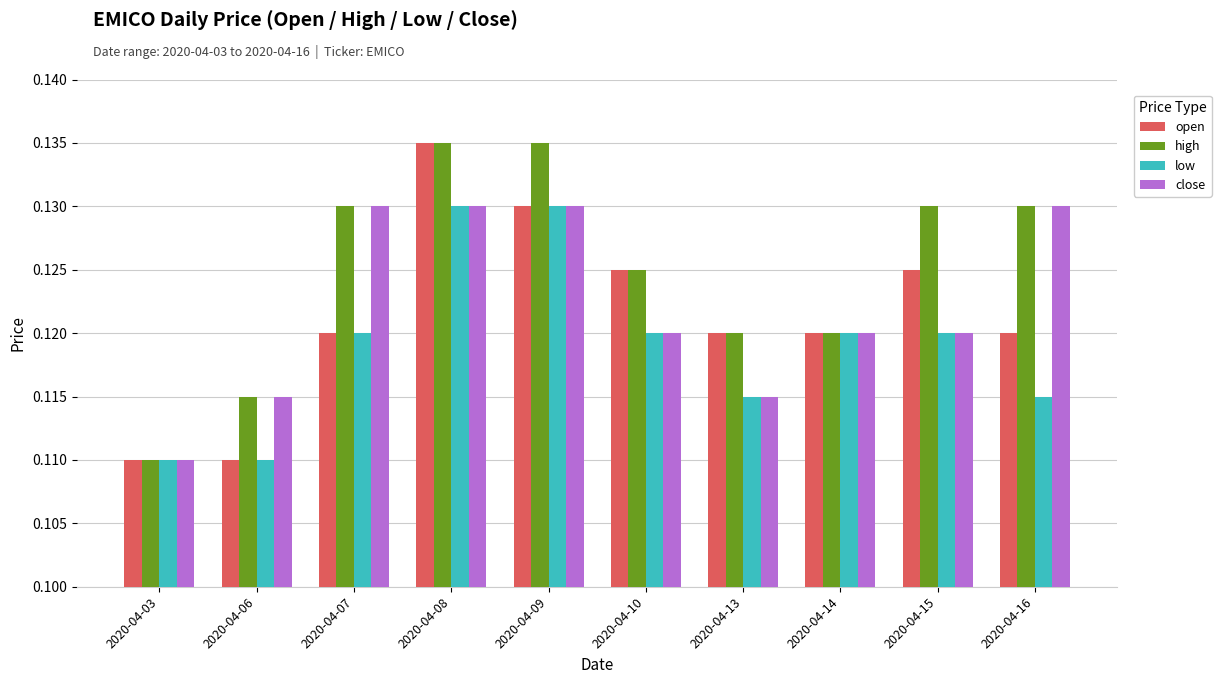

Which series changed the most between 2020-04-13 and 2020-04-15?

high